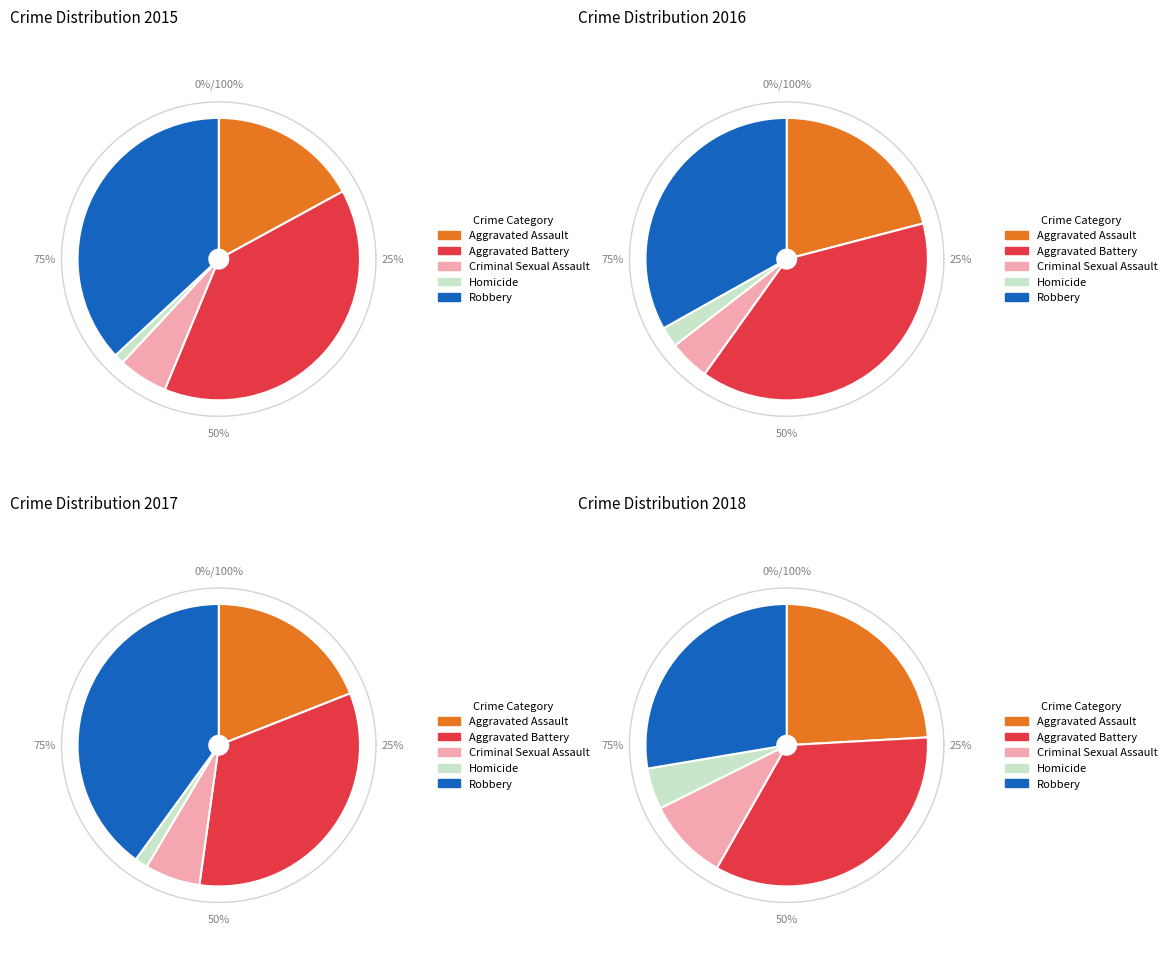

How many segments does this pie chart have?

5